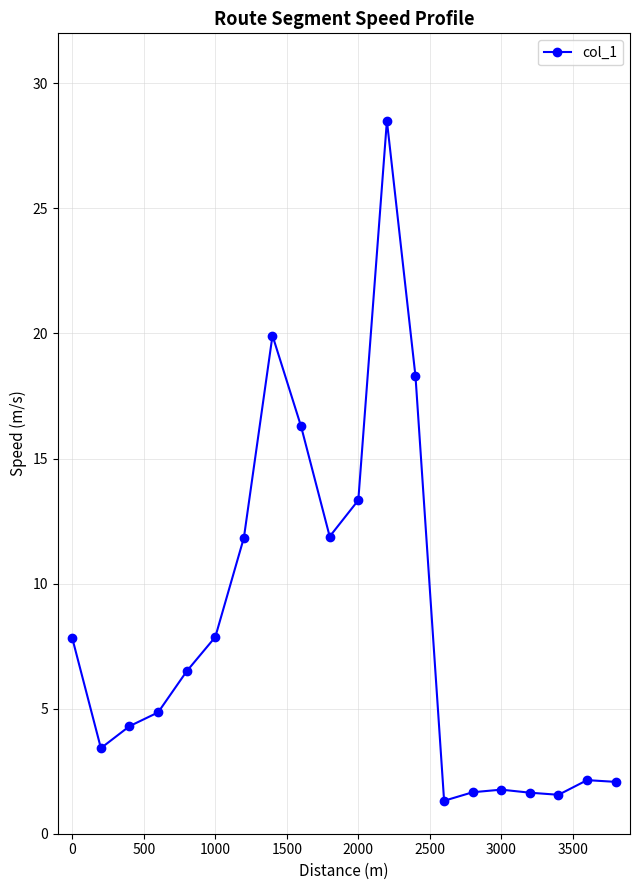

What is the maximum value shown in the chart?

28.5